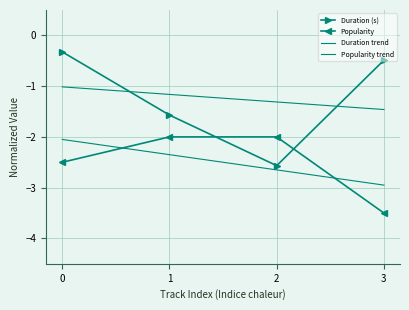

Reading left to right, list all the values displayed in this chart.

Duration (s): -0.3	-1.6	-2.6	-0.5
Popularity: -2.5	-2.0	-2.0	-3.5
Duration trend: -1.0	-1.2	-1.3	-1.5
Popularity trend: -2.1	-2.4	-2.7	-3.0